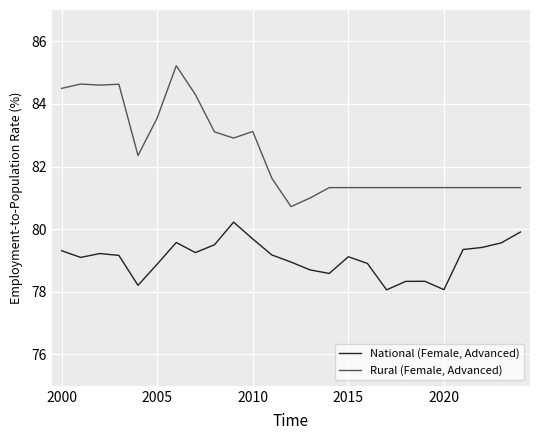

What is the greatest value displayed?

85.2